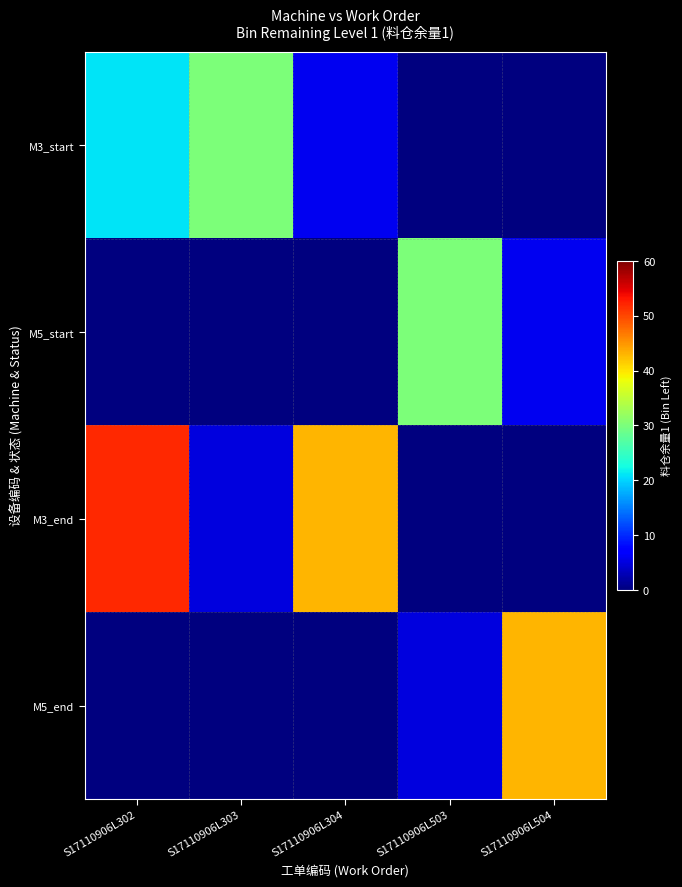

Between S17110906L303 and S17110906L503, which is larger?

S17110906L303